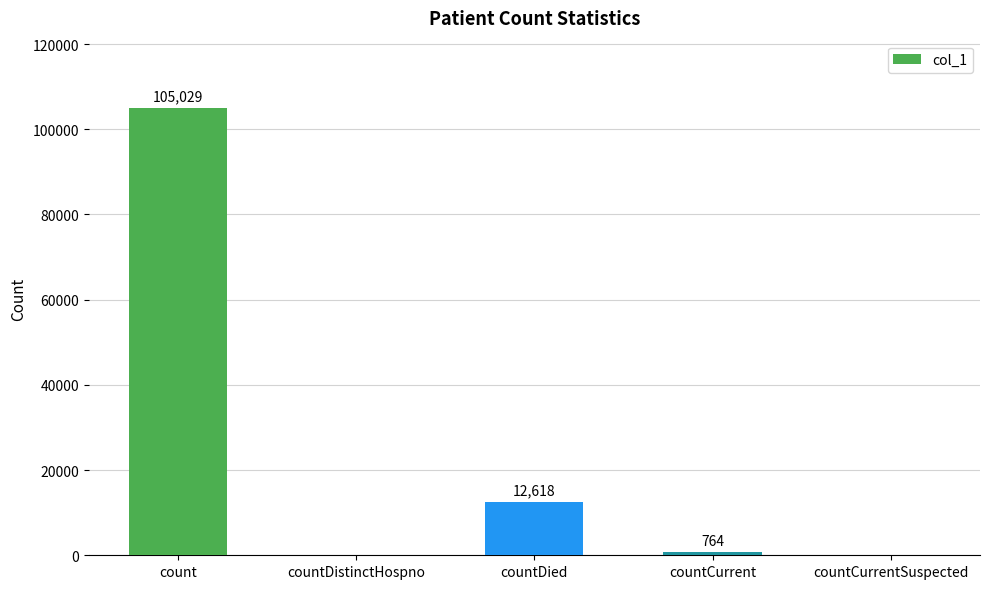

What is the sum of the values at countDied and count?

117647